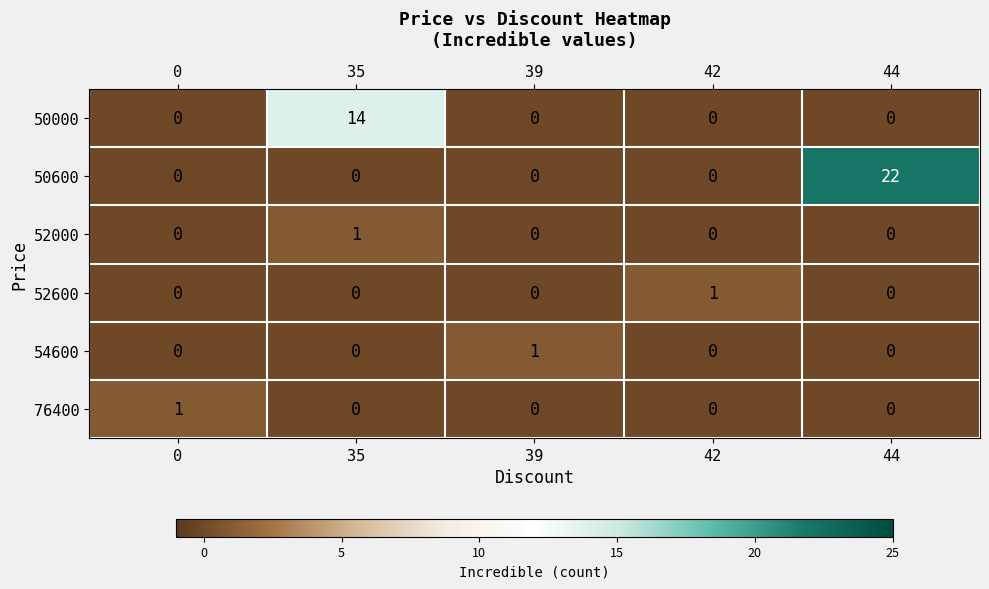

The 76400 series shows 0 at 44. True or false?

True